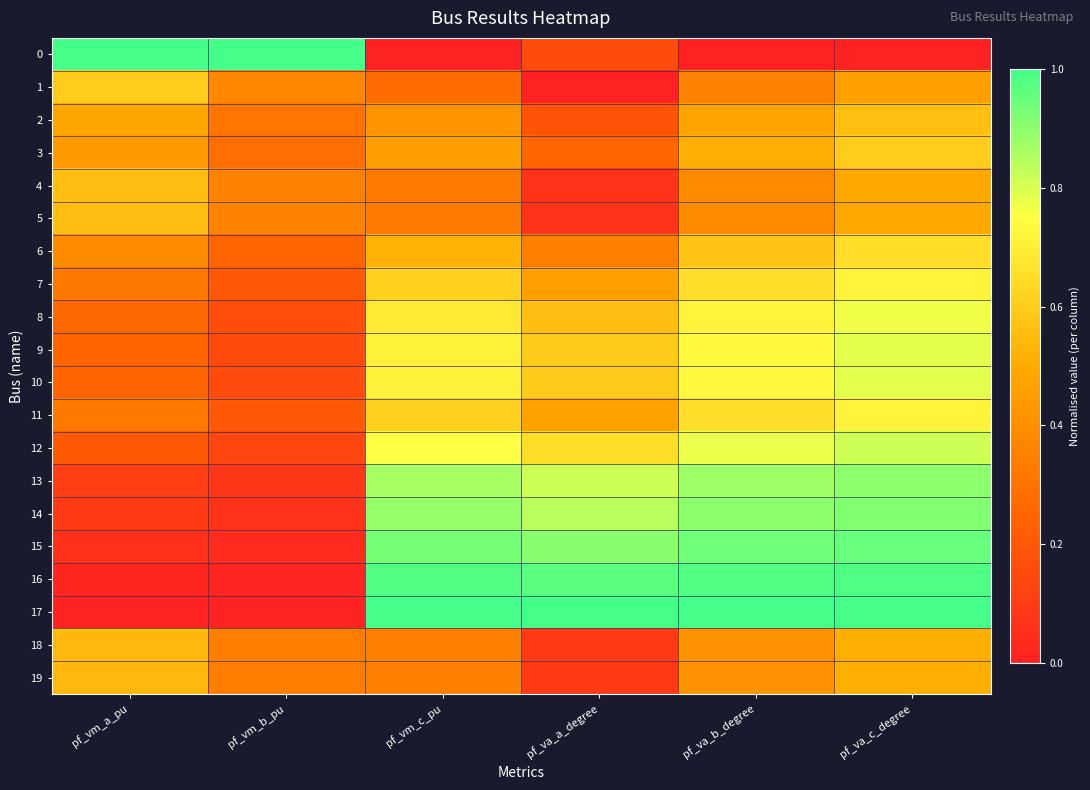

Between pf_va_b_degree and pf_vm_b_pu, which is larger?

pf_vm_b_pu